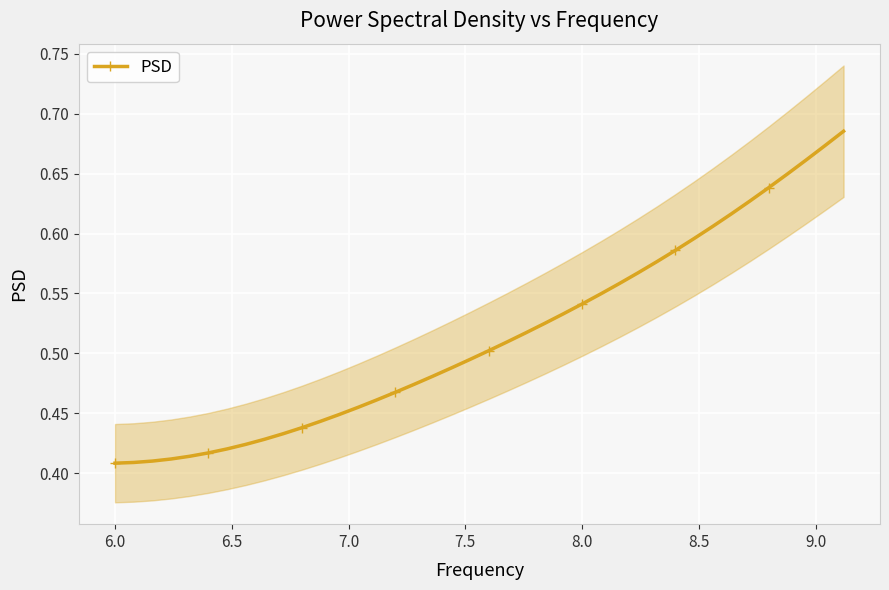

How many PSD values are between 0 and 1?

40